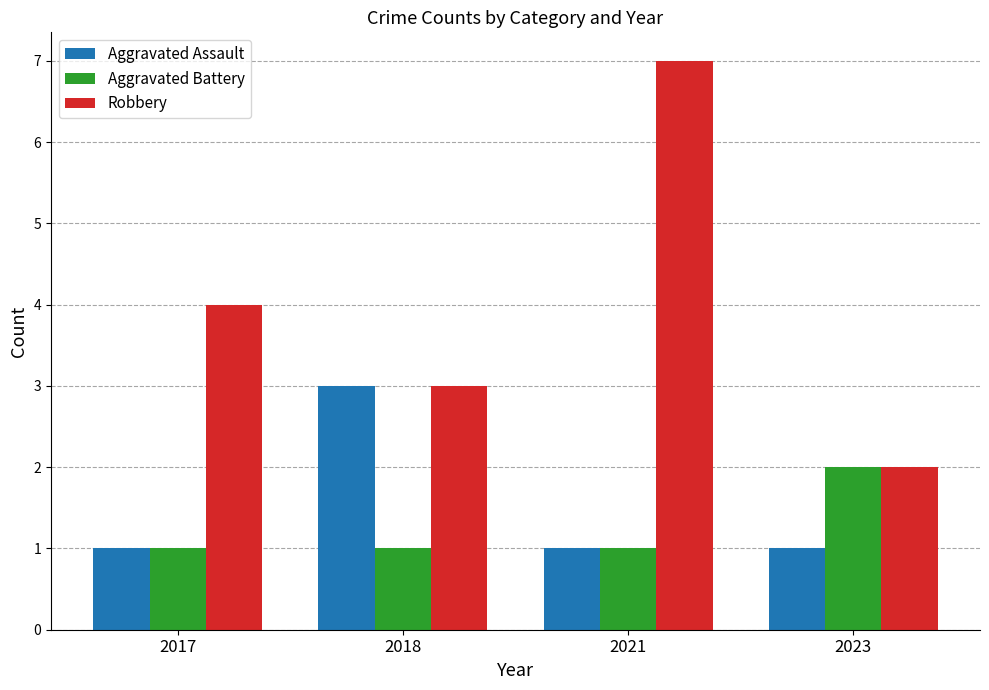

Count the Aggravated Assault values in the range 1 to 3.

4